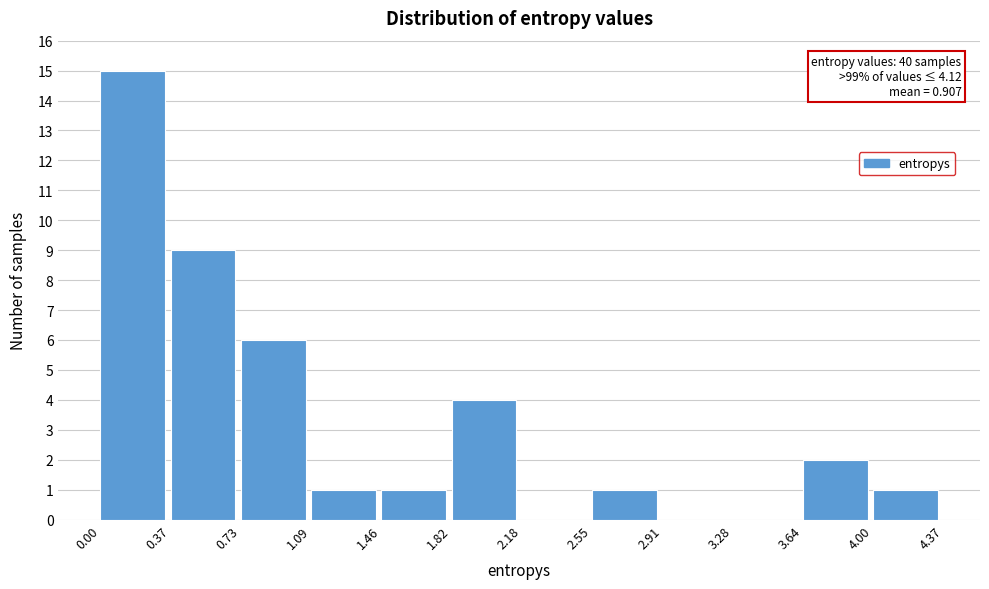

Over which range of the x-axis is the bar tallest?

0.00 to 0.37